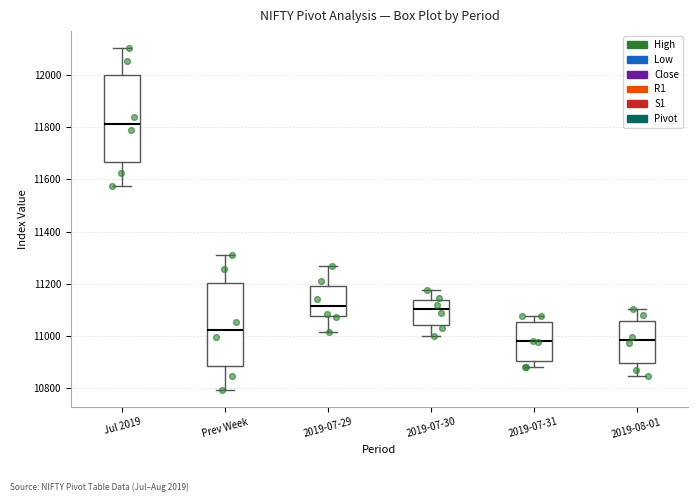

Reading left to right, transcribe this box plot: for each box, give where its median line is, the range the box spans, and where its two whiskers end, as read against the y-axis. The values are not printed on the chart, so give them approximately, as read against the axis.

Jul 2019: median 11820, box 11660 to 12000, whiskers 11580 to 12100
Prev Week: median 11020, box 10880 to 11200, whiskers 10800 to 11320
2019-07-29: median 11120, box 11080 to 11200, whiskers 11020 to 11260
2019-07-30: median 11100, box 11040 to 11140, whiskers 11000 to 11180
2019-07-31: median 10980, box 10900 to 11060, whiskers 10880 to 11080
2019-08-01: median 10980, box 10900 to 11060, whiskers 10840 to 11100